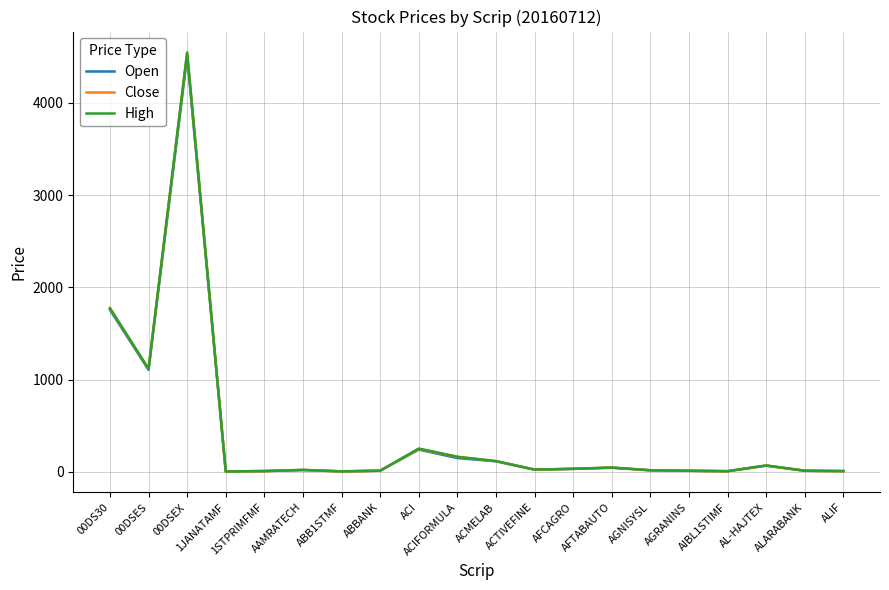

Rank the series by their average value, from highest to lowest.

High, Close, Open